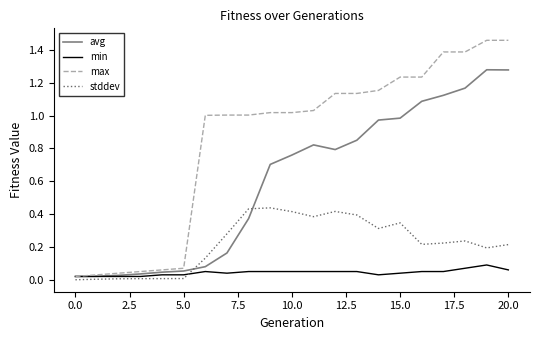

Rank the series by their maximum value, from lowest to highest.

min, stddev, avg, max